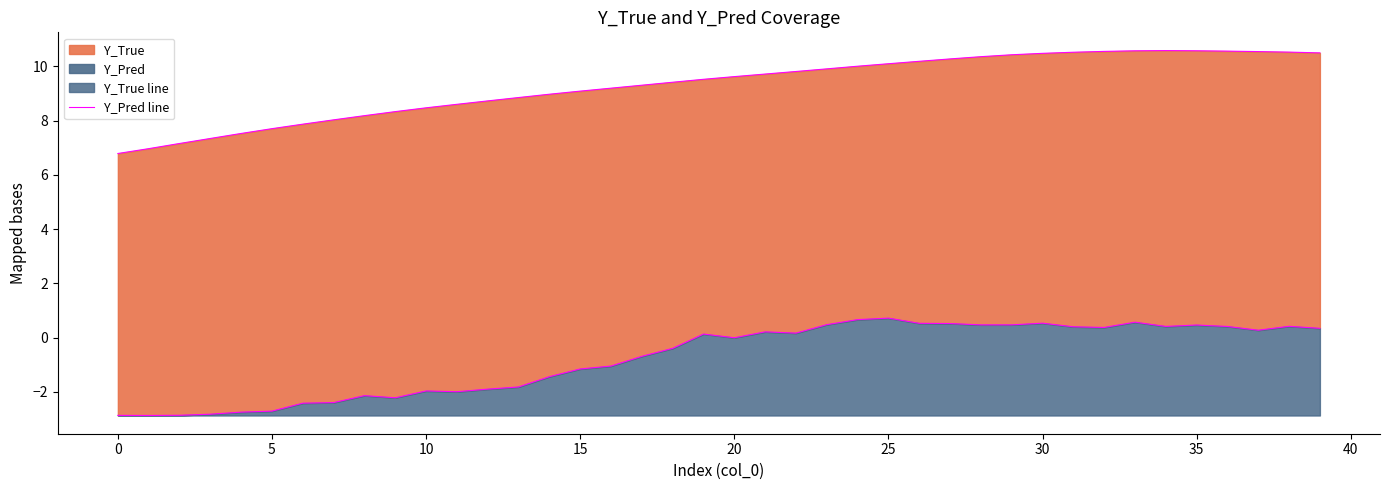

What is the label of the 34th point from the left?

33